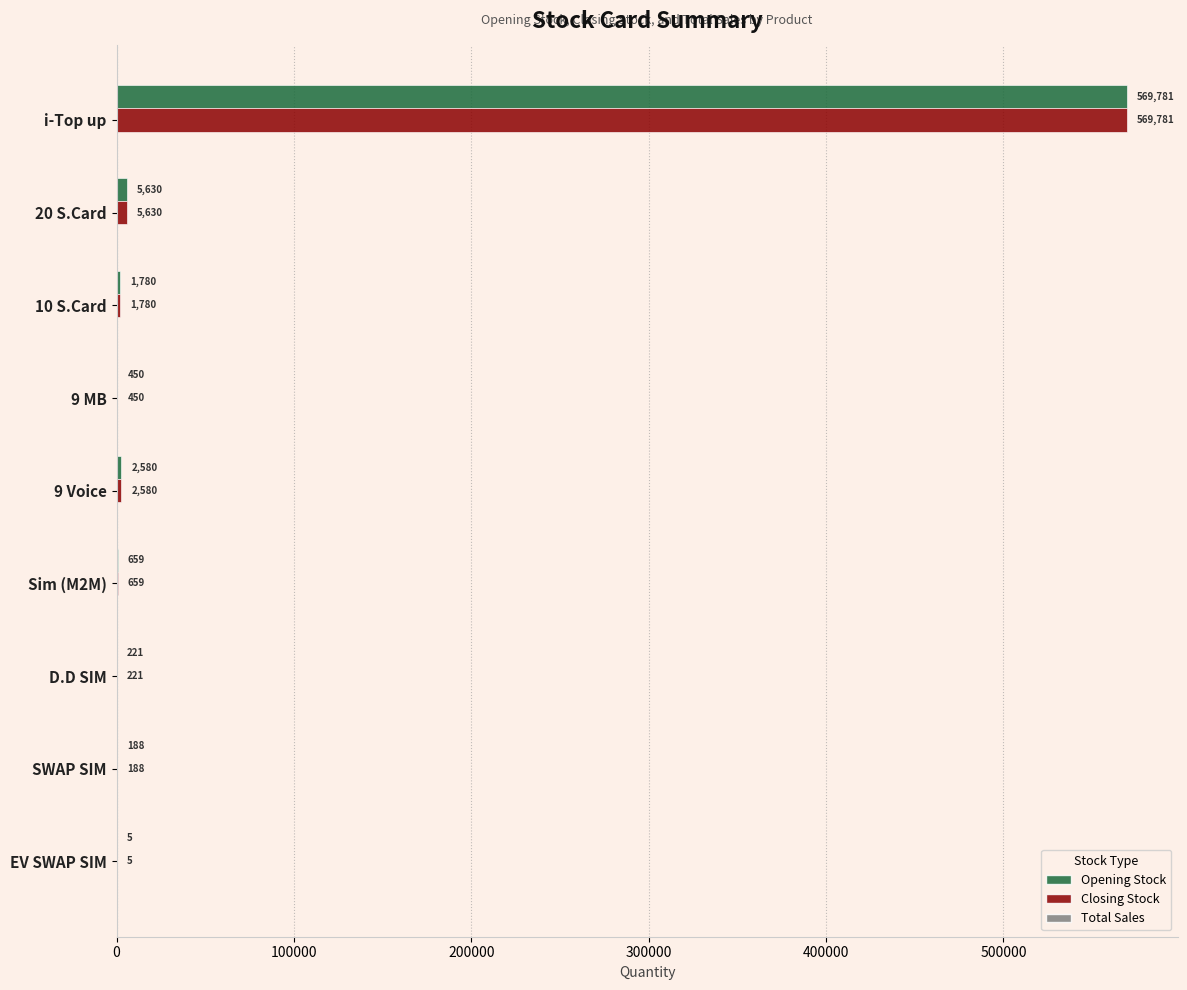

What is the sum of all Closing Stock values?

581294